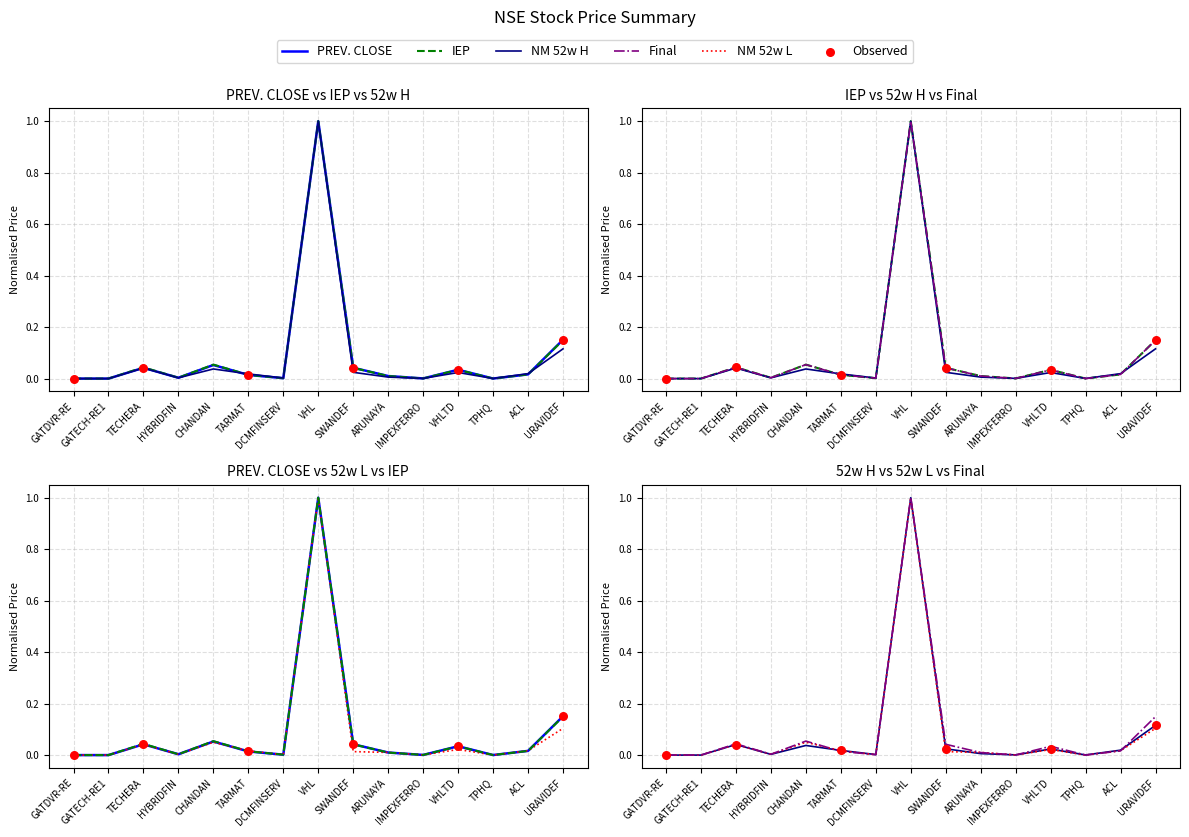

Which series has the widest spread of Y values?

PREV. CLOSE